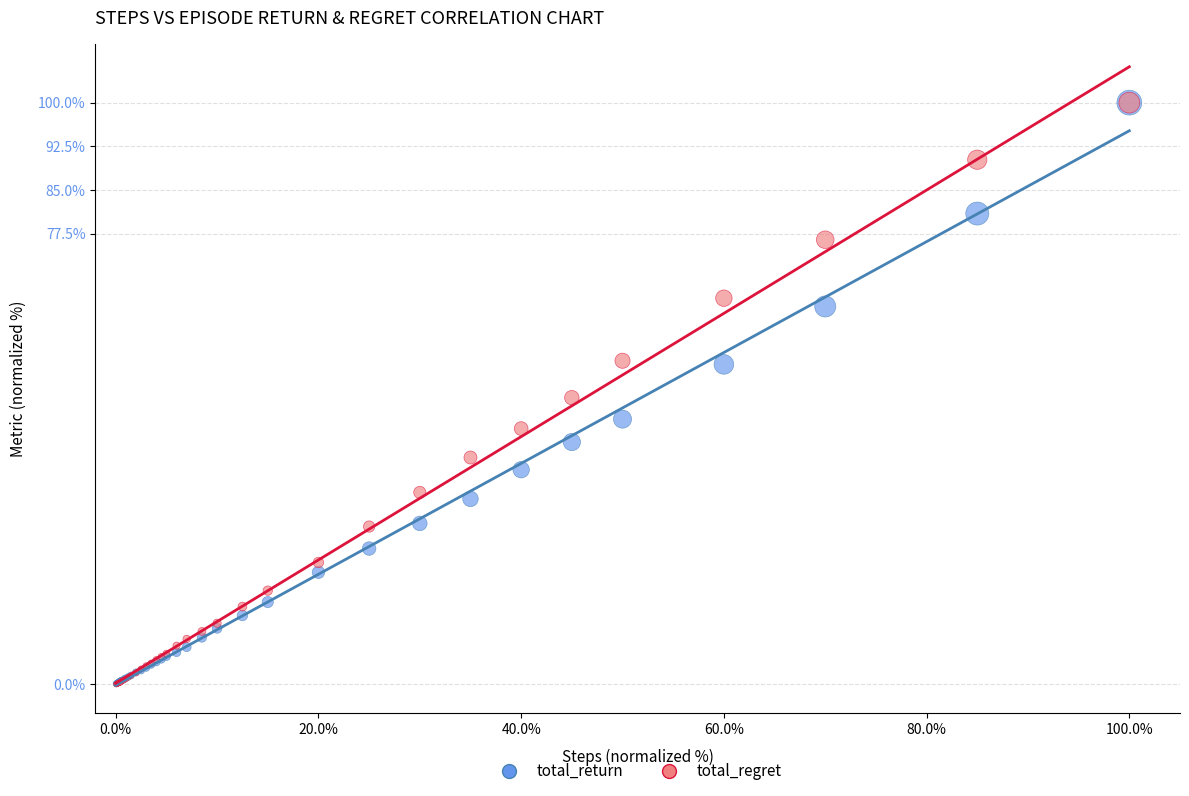

Which series has the widest spread of Y values?

total_regret